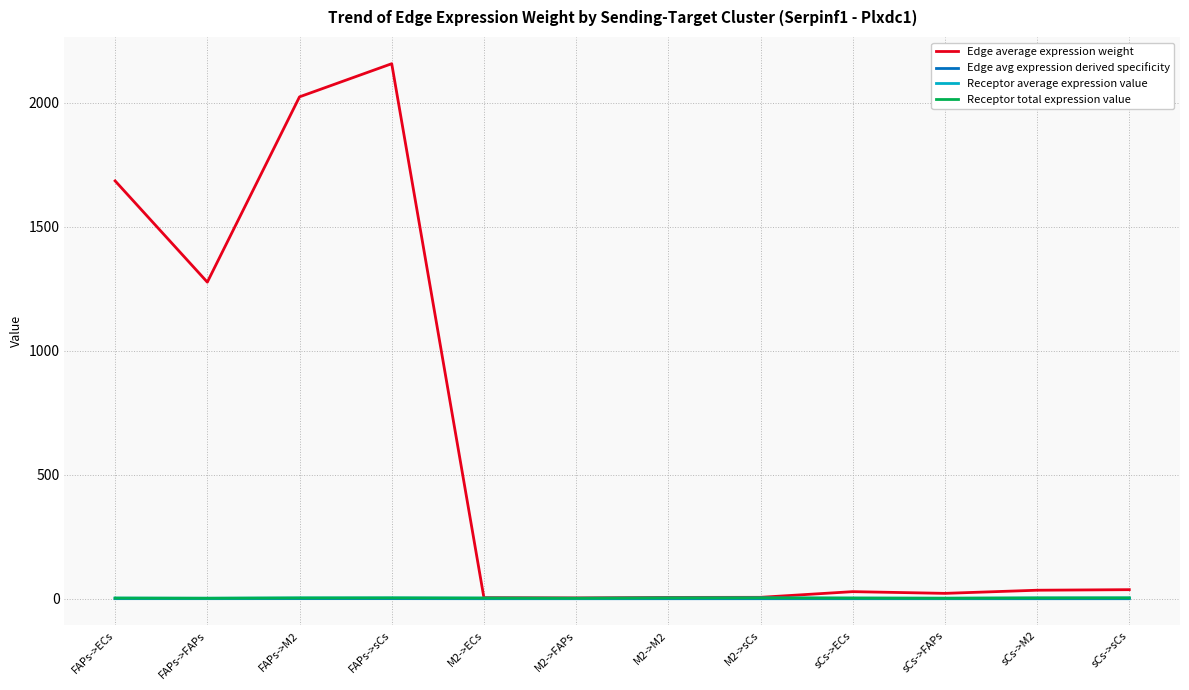

What is the highest value of the Edge average expression weight series?

2158.3